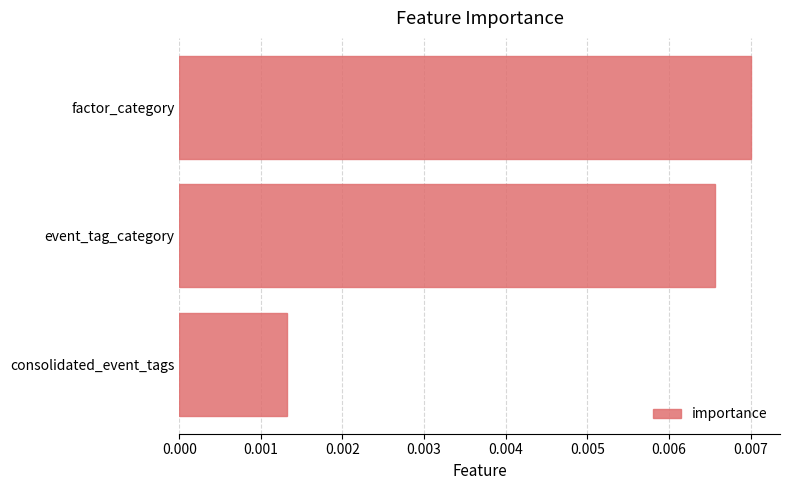

What is the label of the 3rd bar from the top?

consolidated_event_tags